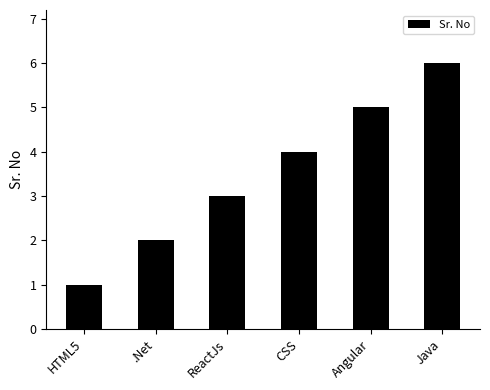

How many data points are less than 4?

3